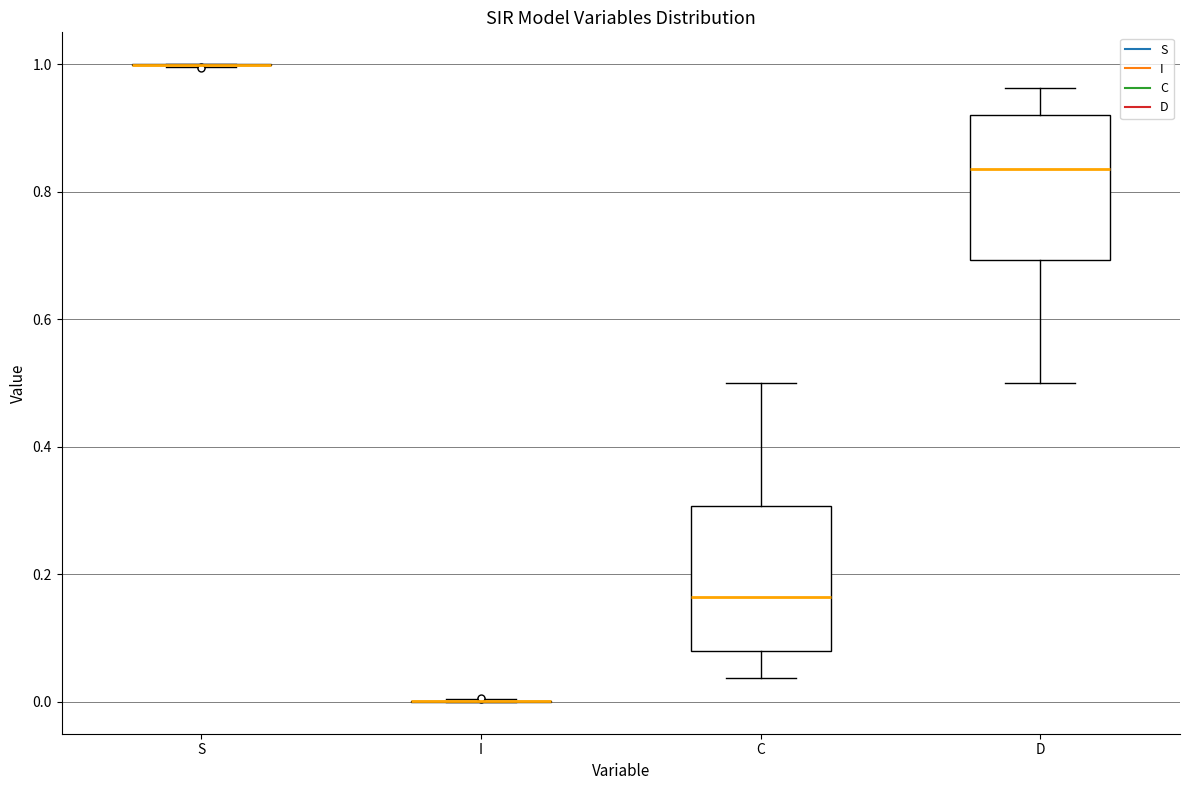

Reading left to right, transcribe this box plot: for each box, give where its median line is, the range the box spans, and where its two whiskers end, as read against the y-axis. The values are not printed on the chart, so give them approximately, as read against the axis.

S: box collapsed to a line at 1.00, whiskers 1.00 to 1.00
I: box collapsed to a line at 0.00, whiskers 0.00 to 0.00
C: median 0.16, box 0.08 to 0.30, whiskers 0.04 to 0.50
D: median 0.84, box 0.70 to 0.92, whiskers 0.50 to 0.96